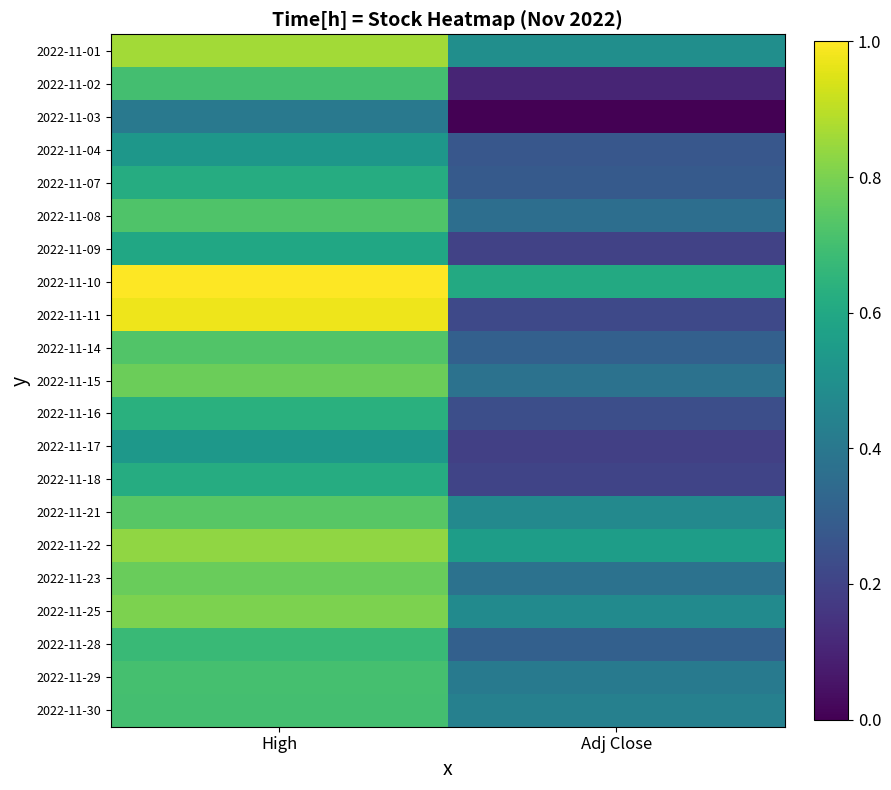

Rank the series at Adj Close from lowest to highest value.

2022-11-03, 2022-11-02, 2022-11-17, 2022-11-09, 2022-11-18, 2022-11-11, 2022-11-16, 2022-11-04, 2022-11-07, 2022-11-14, 2022-11-28, 2022-11-08, 2022-11-15, 2022-11-23, 2022-11-29, 2022-11-30, 2022-11-21, 2022-11-25, 2022-11-01, 2022-11-22, 2022-11-10